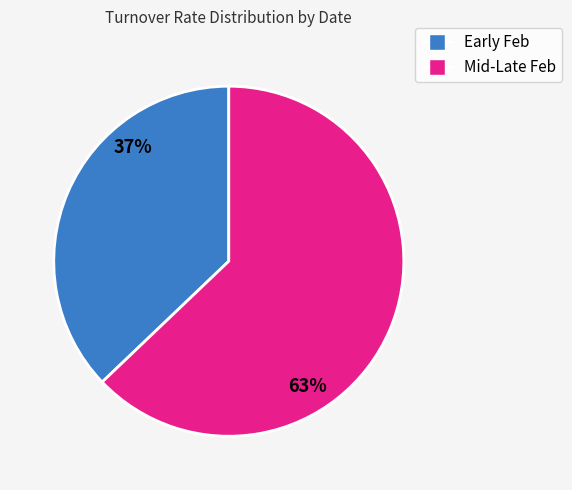

What percentage is the Mid-Late Feb slice, to the nearest percent?

63%